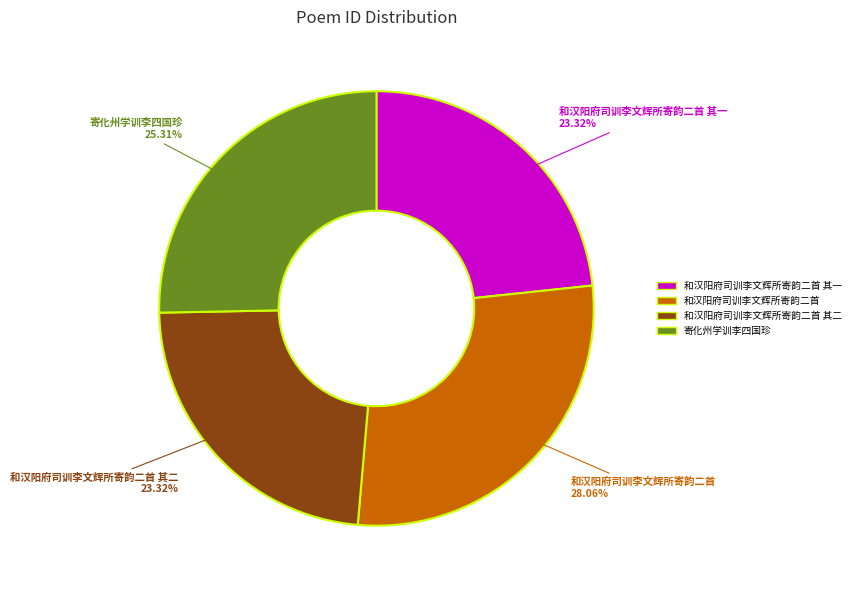

Does any single category account for the majority?

No